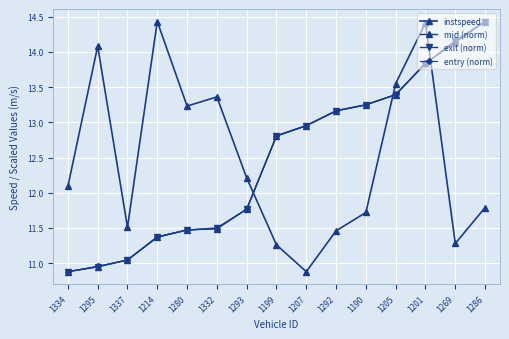

What is the smallest value displayed?

10.9